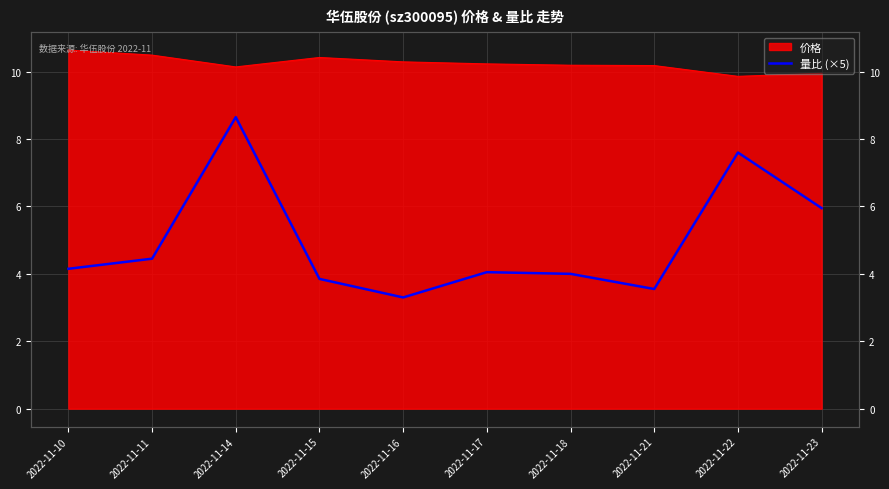

How many data points does each series have?

10